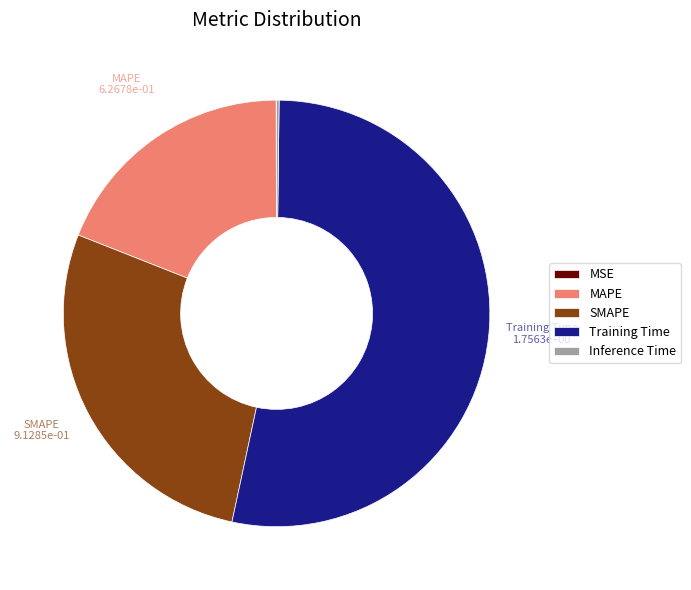

Does any single category account for the majority?

Yes